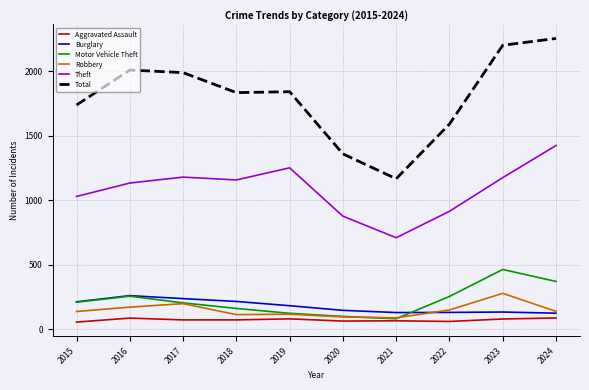

What are all the series names shown in the legend?

Aggravated Assault, Burglary, Motor Vehicle Theft, Robbery, Theft, Total